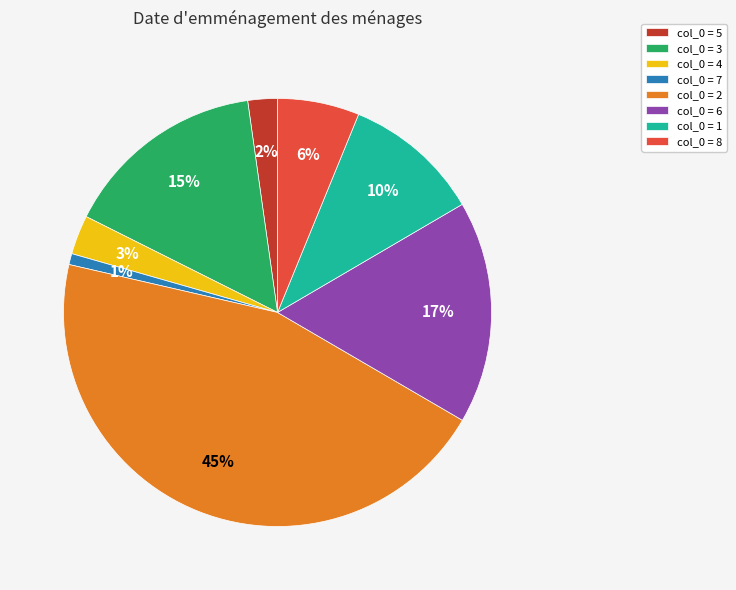

To the nearest percent, what is the difference between the largest and smallest slice percentages?

44%